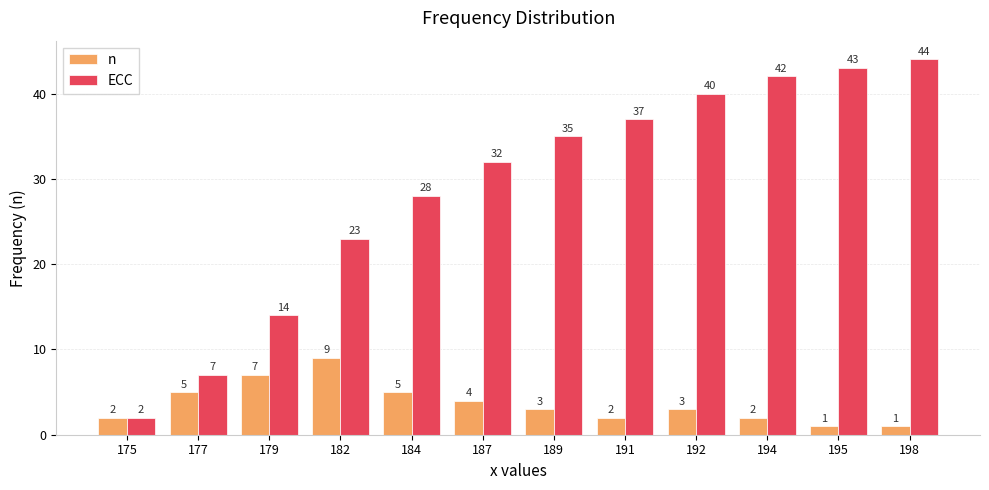

What is the spread (max minus min) of values at 182?

14